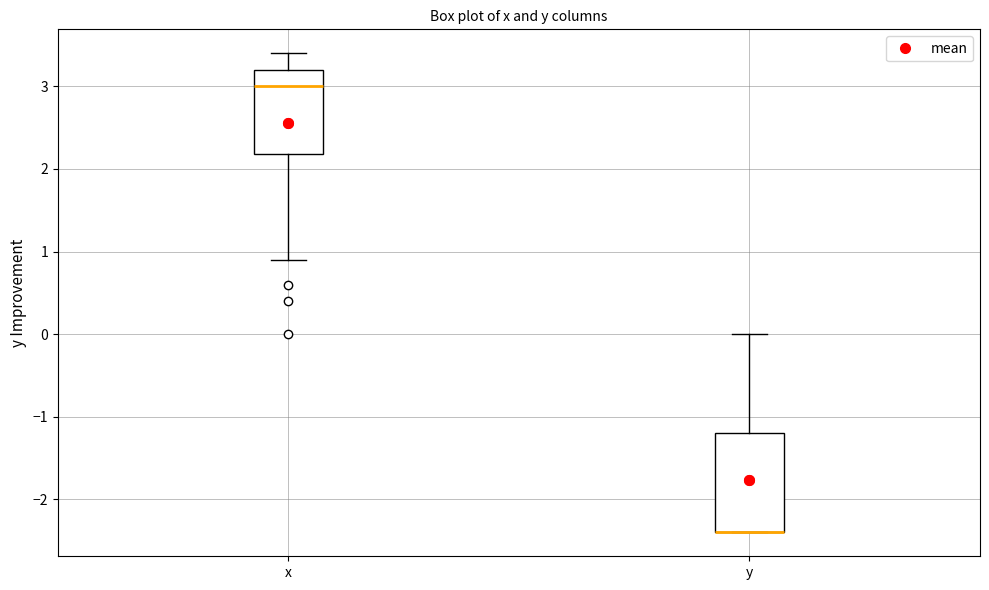

Where is the lower edge of the box for y on the y-axis? The values are not printed on the chart, so give them approximately, as read against the axis.

-2.4